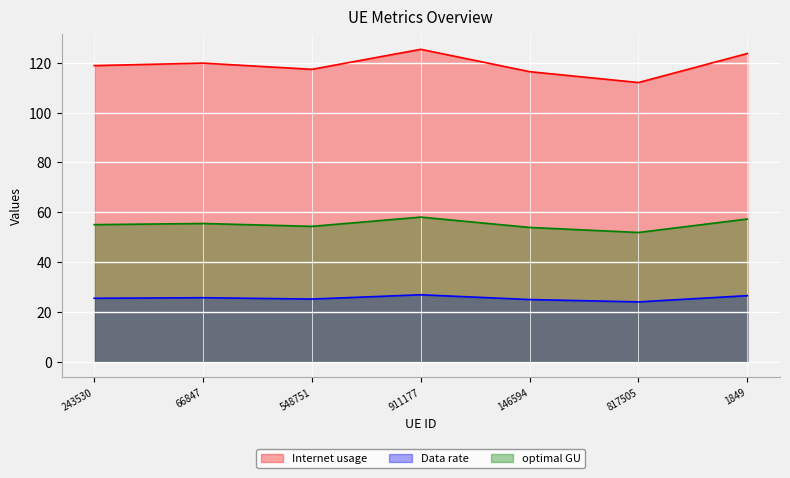

Where does the optimal GU series first go above 55?

243530